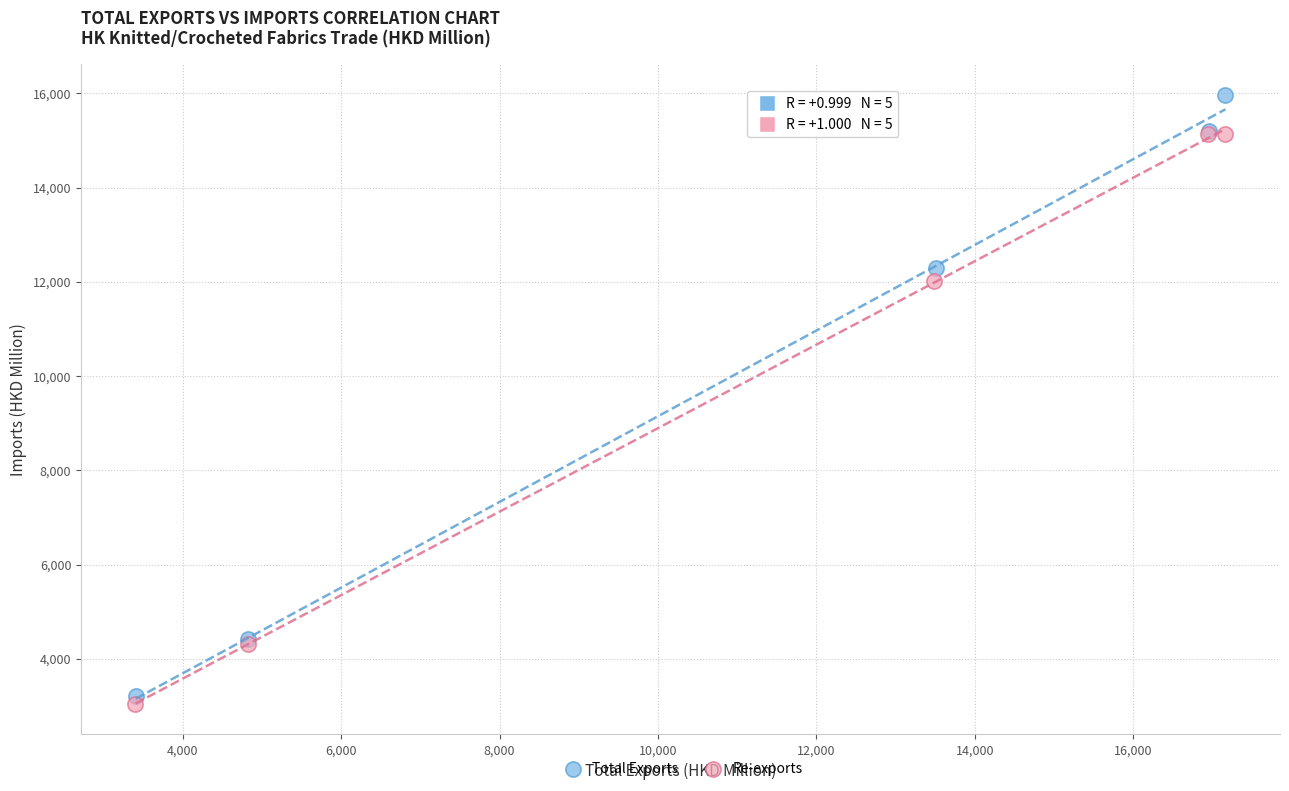

Which series reaches the maximum Y coordinate?

Total Exports